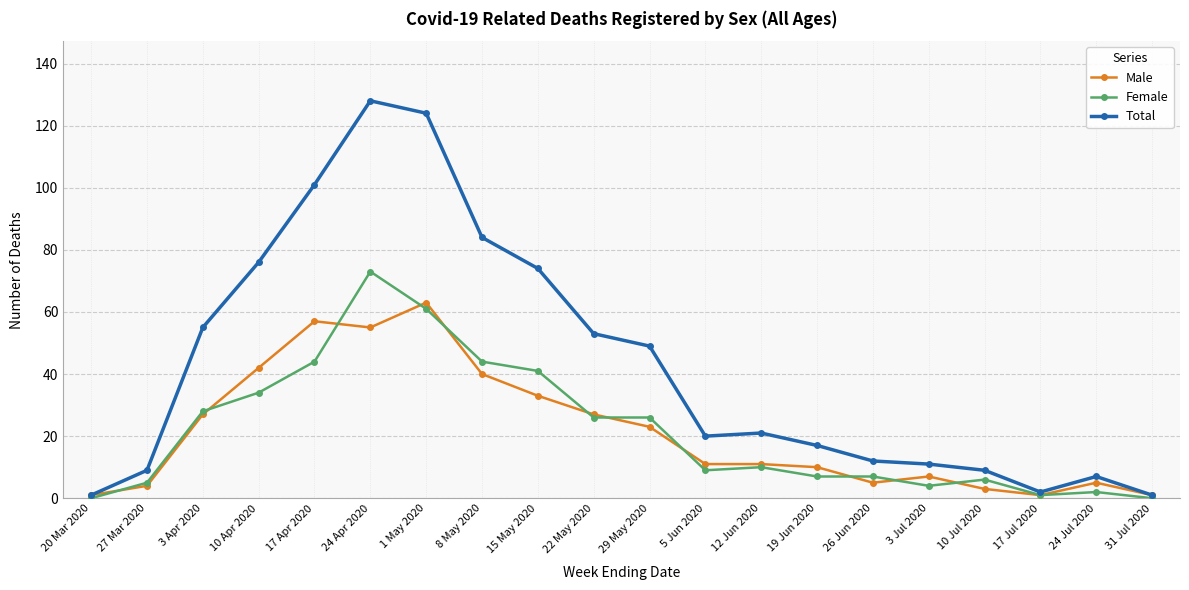

Which series has the largest range (max minus min)?

Total